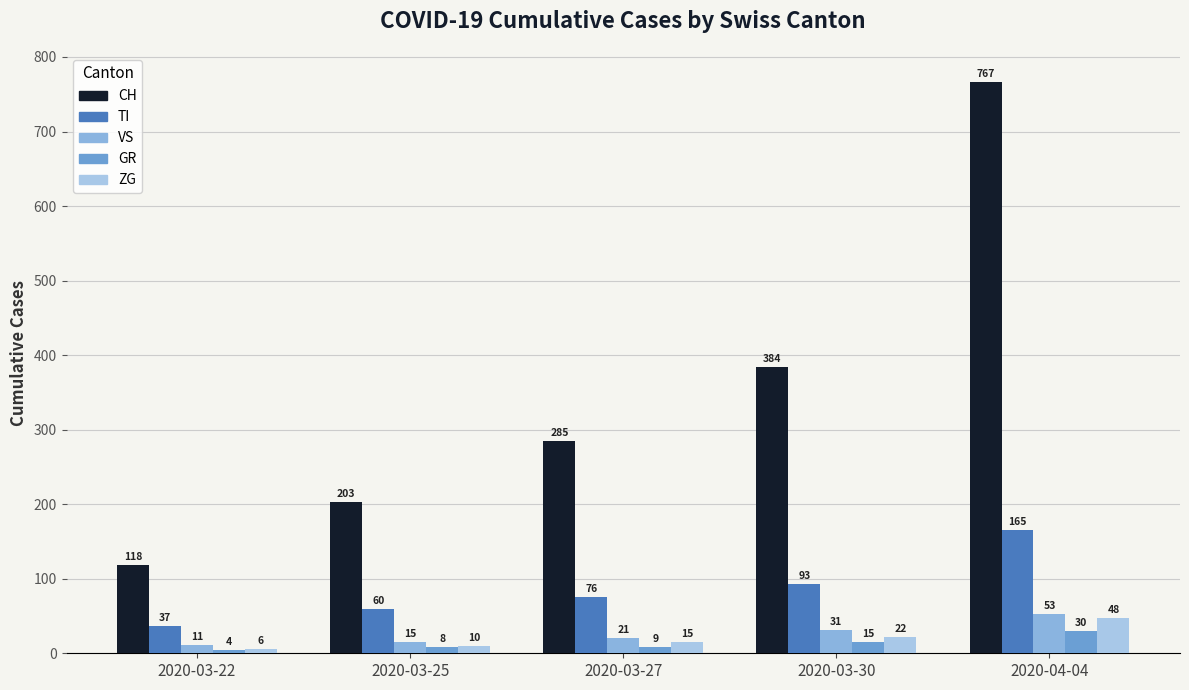

Which series has the largest total across all categories?

CH